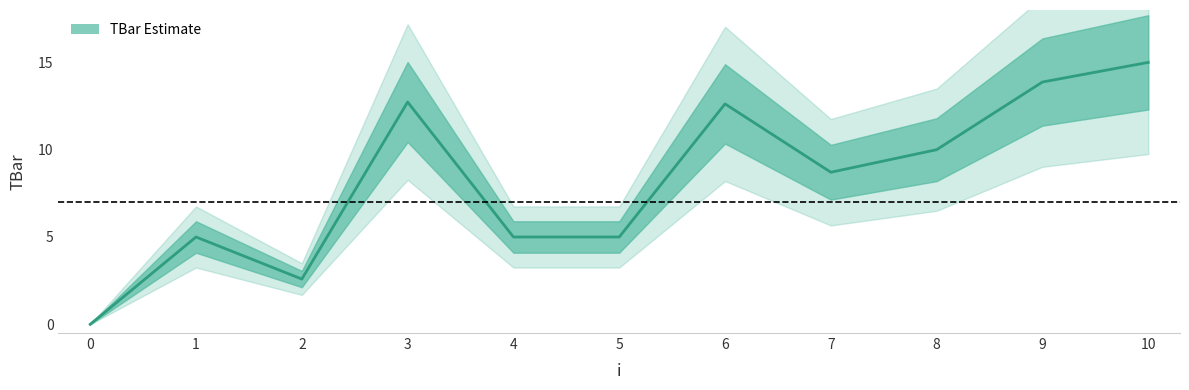

Count the number of categories in the chart.

11